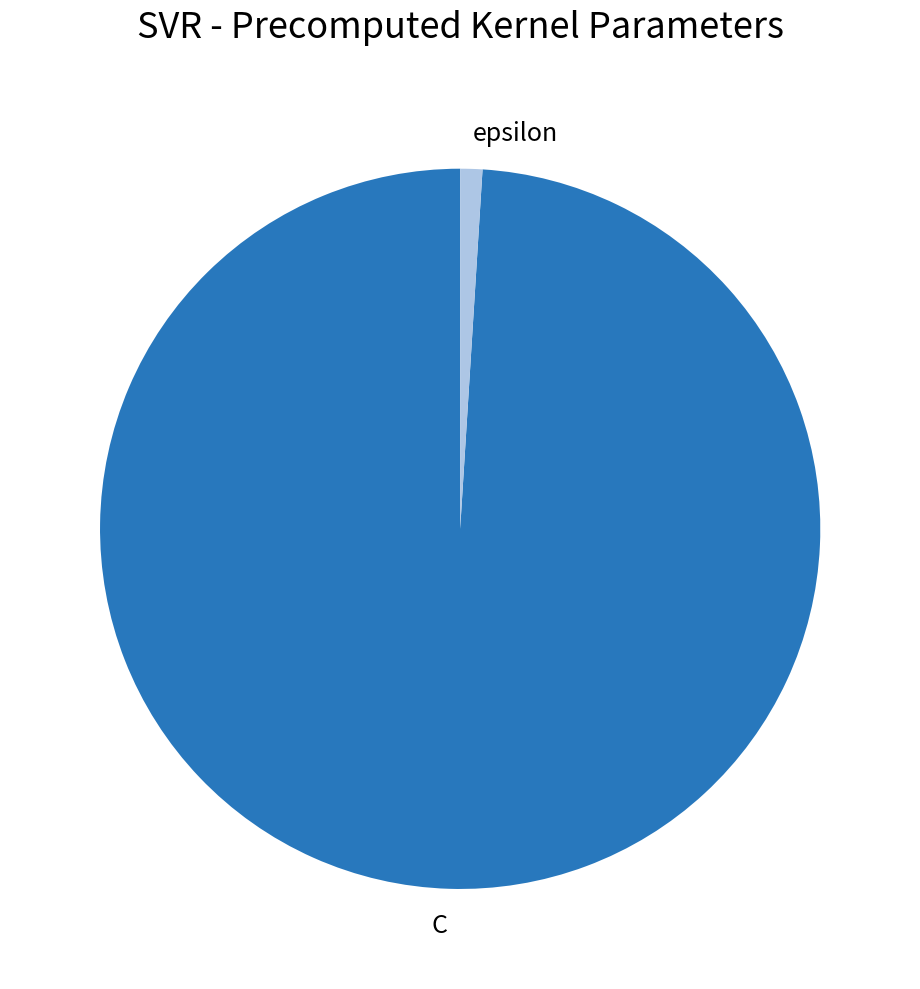

Which has a higher value, epsilon or C?

C